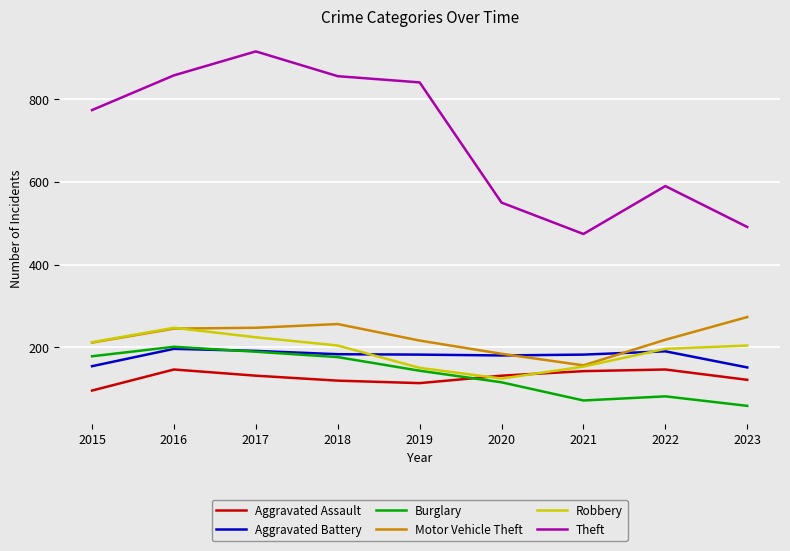

How many lines are shown in the chart?

6